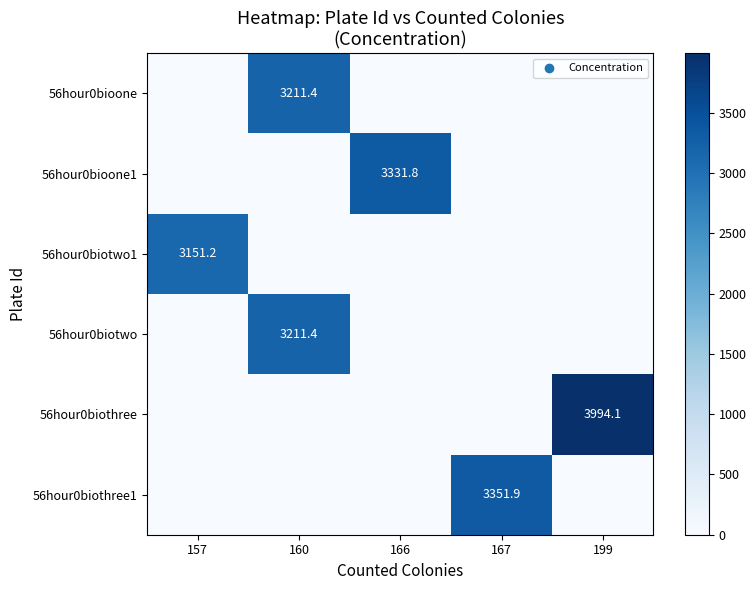

The value of 56hour0biotwo1 at 157 is 1701.2. True or false?

False